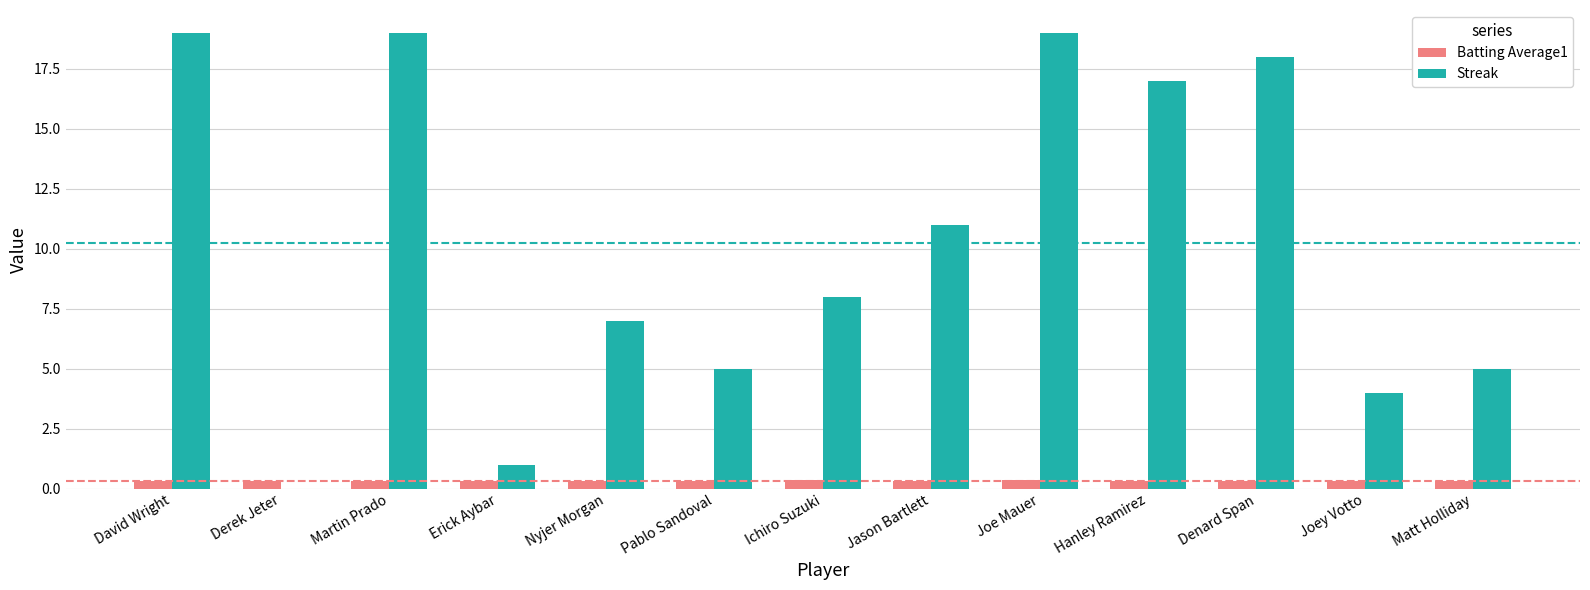

True or false: Streak has a value of 11.4 at Nyjer Morgan.

False